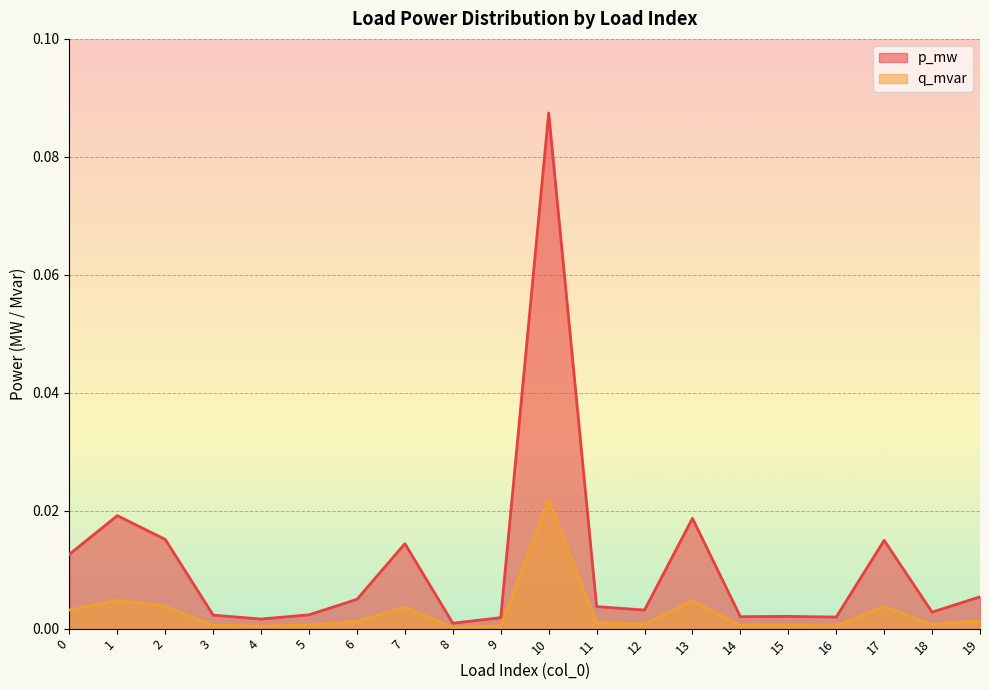

The q_mvar series shows 0.0 at 3. True or false?

False